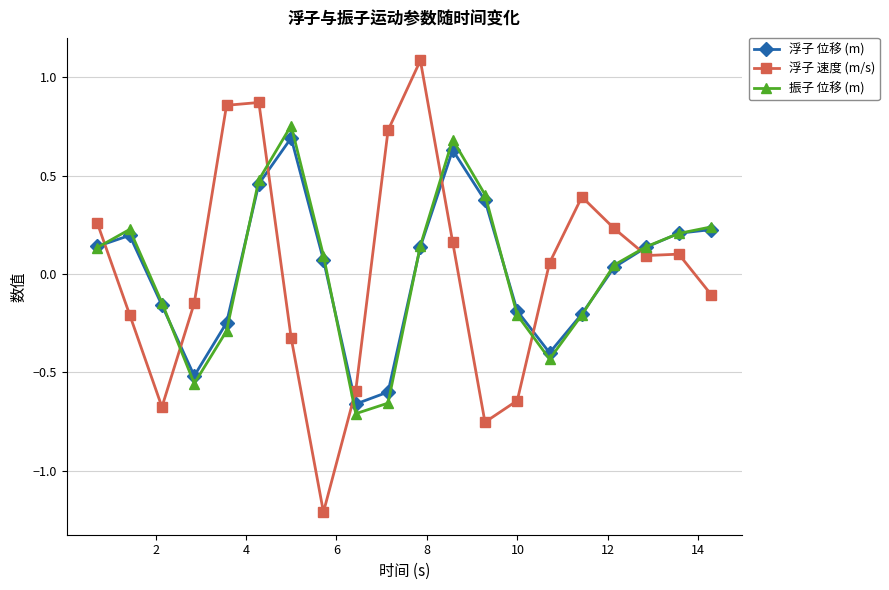

What is the lowest value of the 浮子 速度 (m/s) series?

-1.2